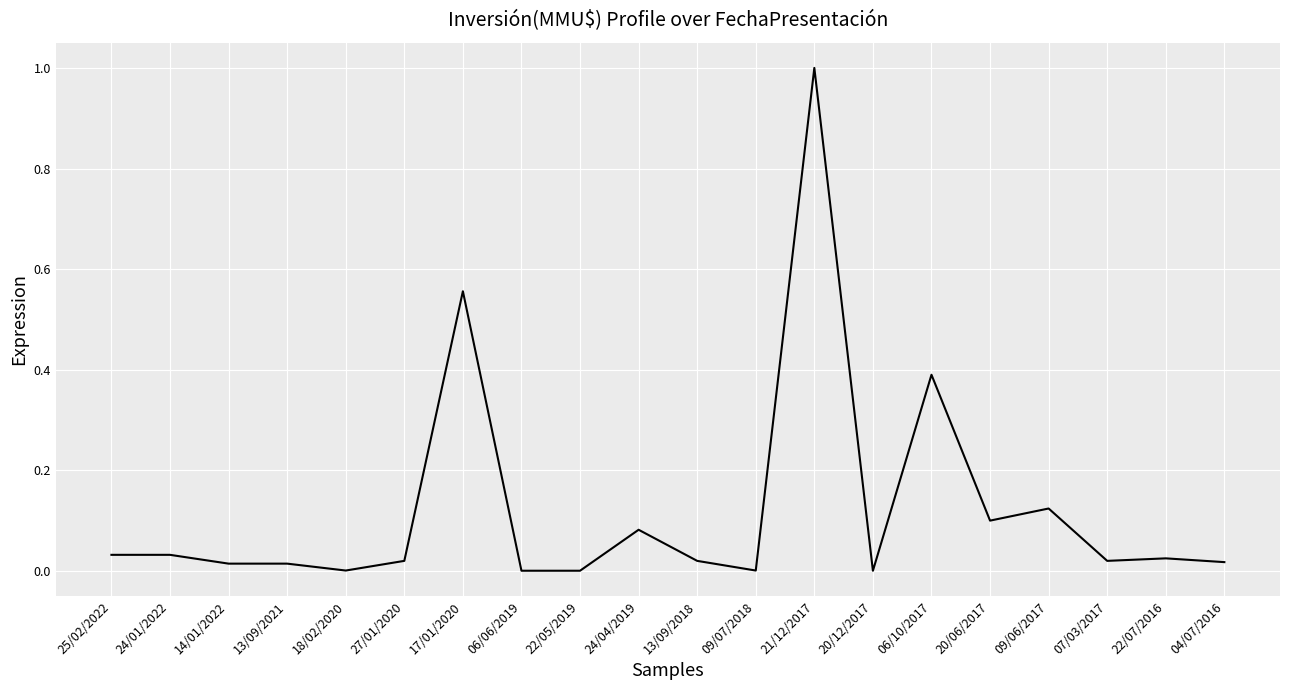

What is the difference between the maximum and minimum values?

1.0